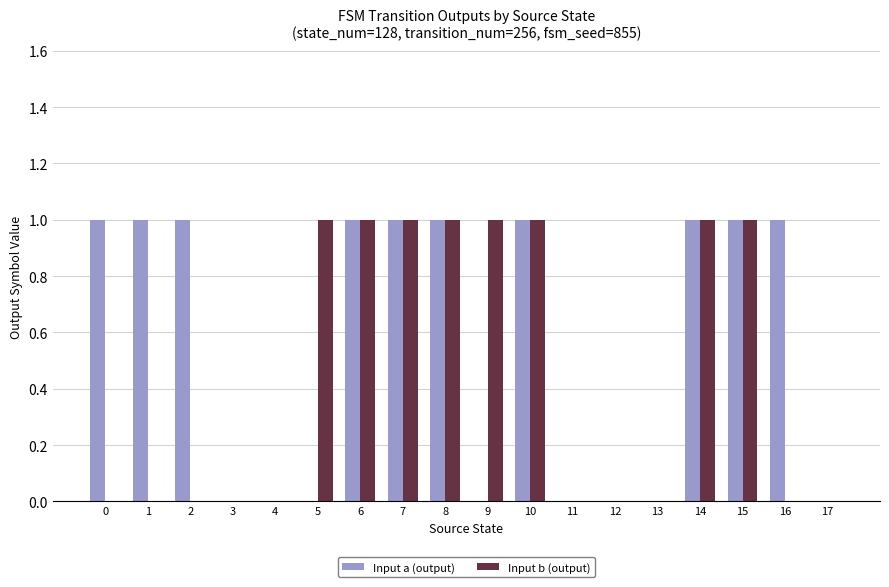

What is the total value across all series at 0?

1